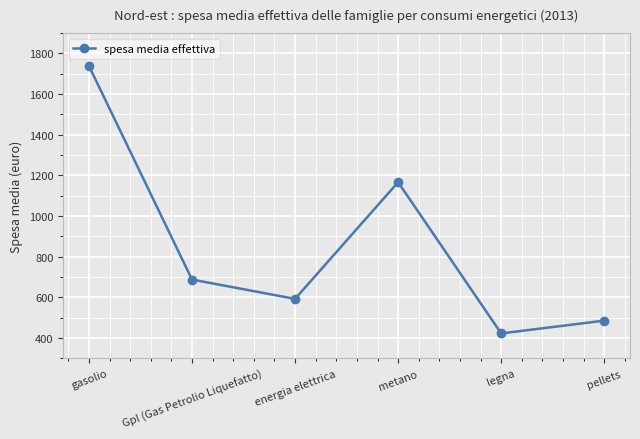

The value at metano is 1167. True or false?

True